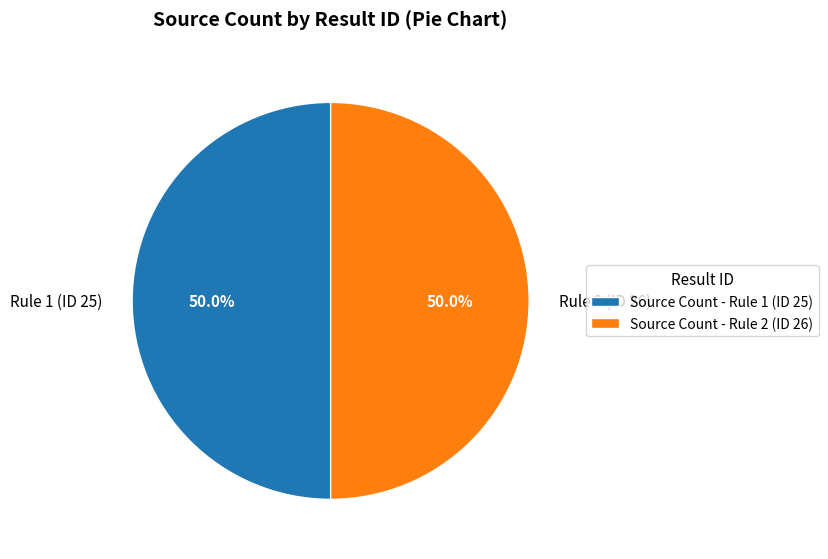

What is the ratio of the value at Rule 1 (ID 25) to the value at Rule 2 (ID 26)?

1.0